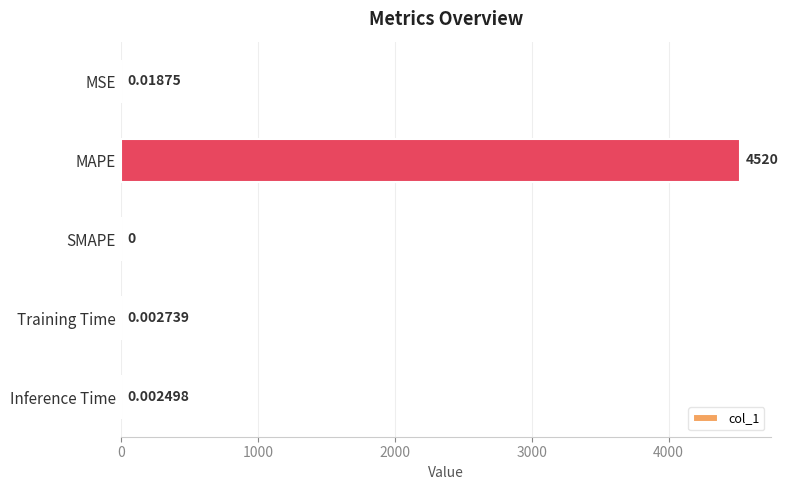

Which category has the highest value across all series?

MAPE